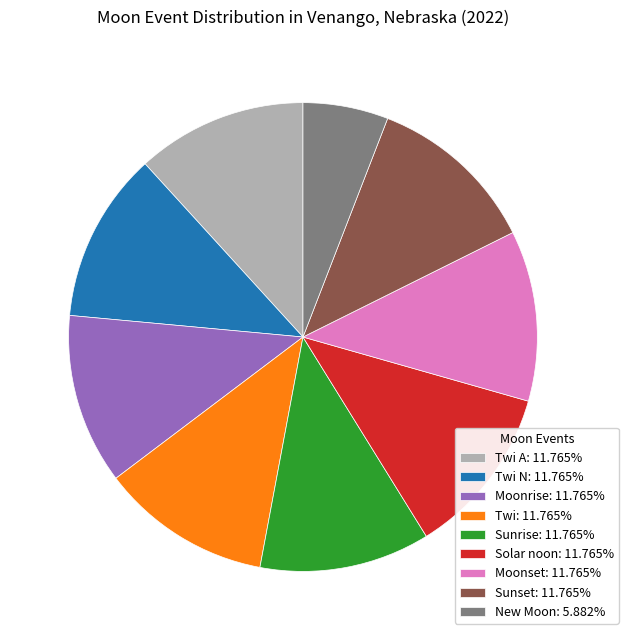

What is the ratio of the value at Moonrise: 11.765% to the value at Twi N: 11.765%?

1.0